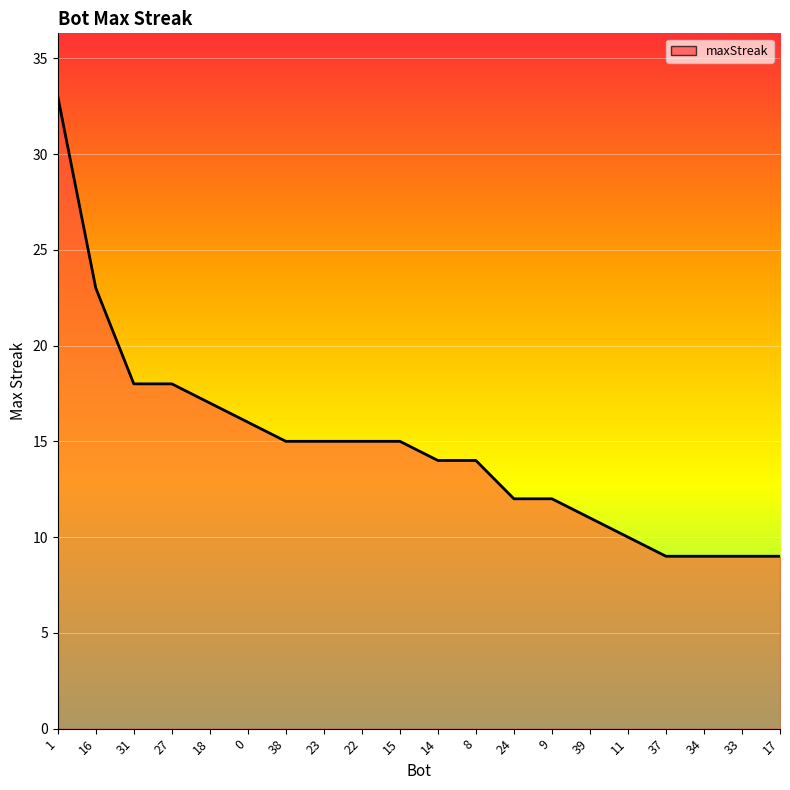

At which category does the chart reach its peak across all series?

1